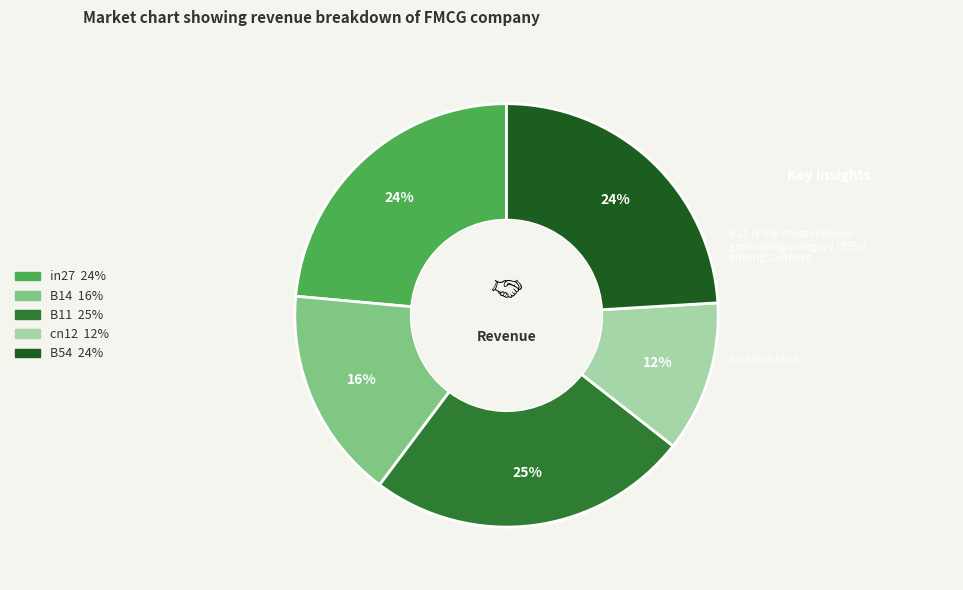

What is the largest slice in the pie chart?

B11